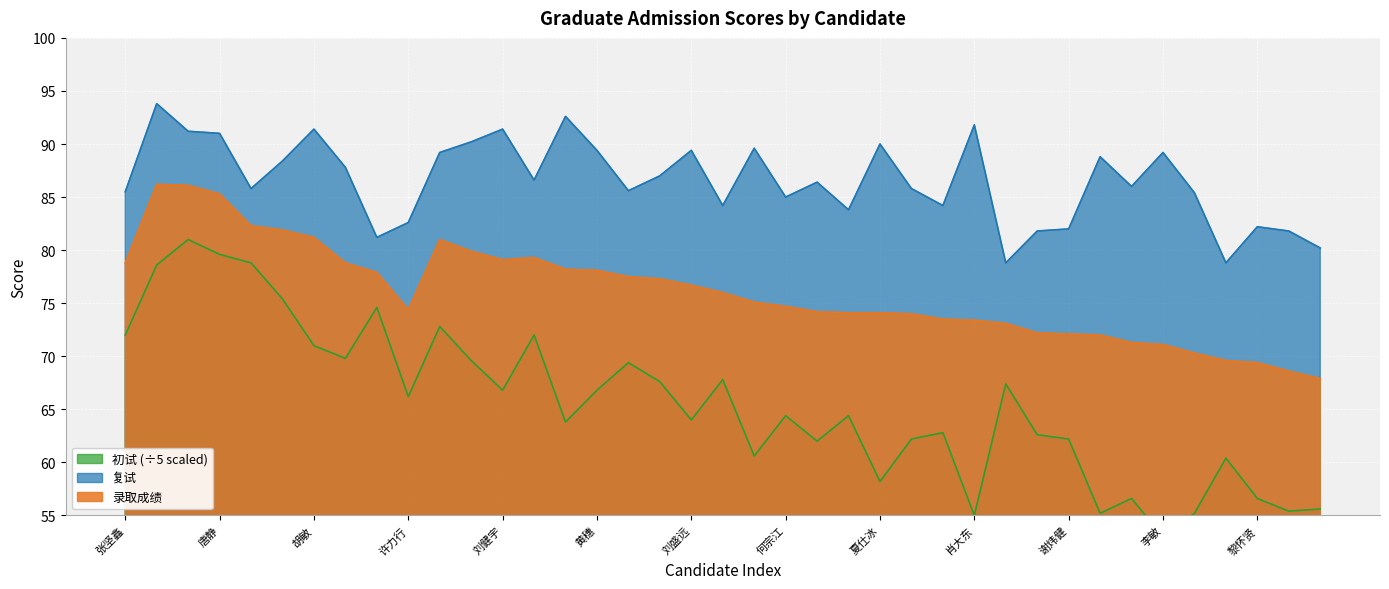

Reading left to right, transcribe all the data shown in this chart.

录取成绩: 张坚鑫=78.8	陈如仙=86.2	罗家辉=86.1	唐静=85.3	赵思琦=82.3	付双纳=81.9	胡敏=81.2	董亚=78.8	薛含笑=77.9	许力行=74.4	黄悦芳=81.0	刘良琛=79.9	刘健宇=79.1	方炯焜=79.3	詹武警=78.2	黄穗=78.1	何琪林=77.5	李超=77.3	刘盛远=76.7	王宇龙=76.0	姜冲=75.1	何宗江=74.7	李博雅=74.2	刘洋=74.1	夏仕冰=74.1	陈林浩=74.0	黎尧=73.5	肖大东=73.4	姚家锋=73.1	徐艳=72.2	谢炜健=72.1	林澍祯=72.0	杨洋=71.3	李敏=71.1	雷震光=70.3	刘富裕=69.6	黎怀贤=69.4	梁小龙=68.6	李想=67.9
复试: 张坚鑫=85.5	陈如仙=93.8	罗家辉=91.2	唐静=91.0	赵思琦=85.8	付双纳=88.4	胡敏=91.4	董亚=87.8	薛含笑=81.2	许力行=82.6	黄悦芳=89.2	刘良琛=90.2	刘健宇=91.4	方炯焜=86.6	詹武警=92.6	黄穗=89.4	何琪林=85.6	李超=87.0	刘盛远=89.4	王宇龙=84.2	姜冲=89.6	何宗江=85.0	李博雅=86.4	刘洋=83.8	夏仕冰=90.0	陈林浩=85.8	黎尧=84.2	肖大东=91.8	姚家锋=78.8	徐艳=81.8	谢炜健=82.0	林澍祯=88.8	杨洋=86.0	李敏=89.2	雷震光=85.4	刘富裕=78.8	黎怀贤=82.2	梁小龙=81.8	李想=80.2
初试: 张坚鑫=72.0	陈如仙=78.6	罗家辉=81.0	唐静=79.6	赵思琦=78.8	付双纳=75.4	胡敏=71.0	董亚=69.8	薛含笑=74.6	许力行=66.2	黄悦芳=72.8	刘良琛=69.6	刘健宇=66.8	方炯焜=72.0	詹武警=63.8	黄穗=66.8	何琪林=69.4	李超=67.6	刘盛远=64.0	王宇龙=67.8	姜冲=60.6	何宗江=64.4	李博雅=62.0	刘洋=64.4	夏仕冰=58.2	陈林浩=62.2	黎尧=62.8	肖大东=55.0	姚家锋=67.4	徐艳=62.6	谢炜健=62.2	林澍祯=55.2	杨洋=56.6	李敏=53.0	雷震光=55.2	刘富裕=60.4	黎怀贤=56.6	梁小龙=55.4	李想=55.6